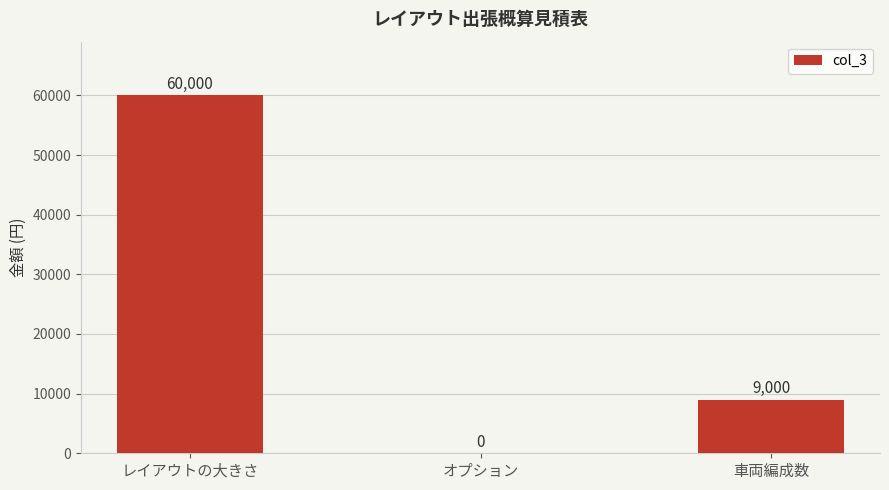

What is the maximum value shown in the chart?

60000